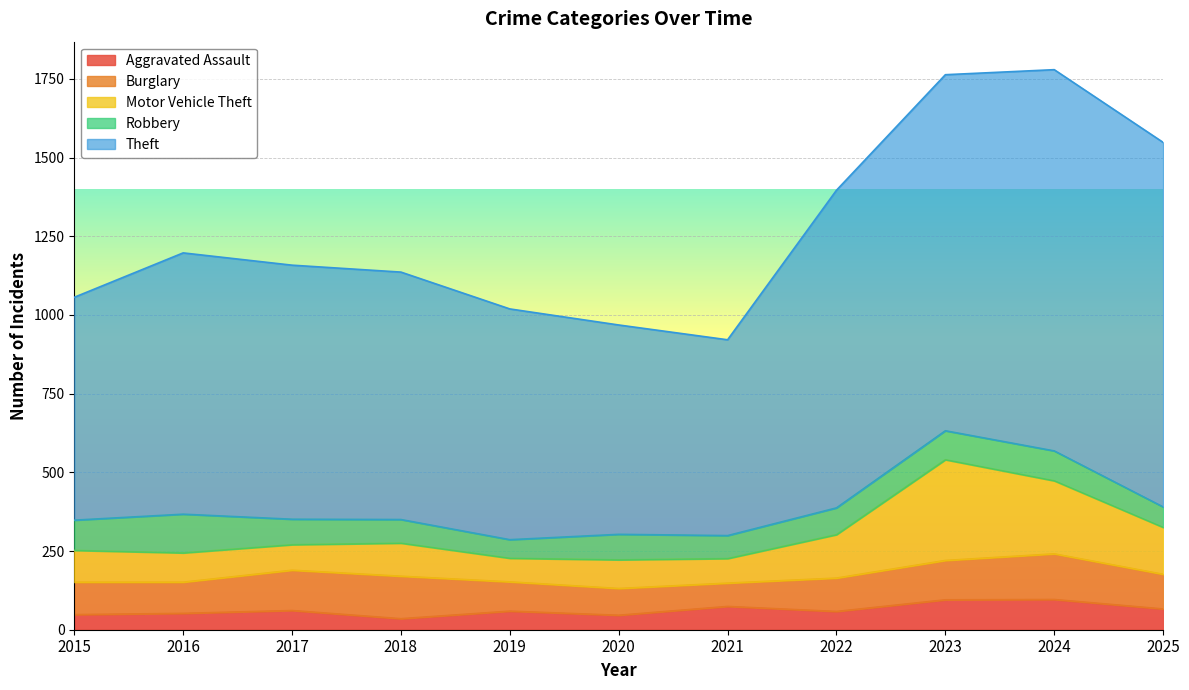

How many data points in Motor Vehicle Theft are above 101?

5